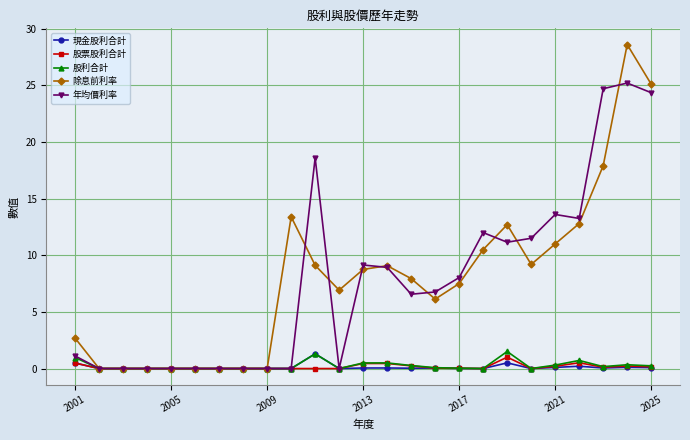

Which series has the largest range (max minus min)?

除息前利率